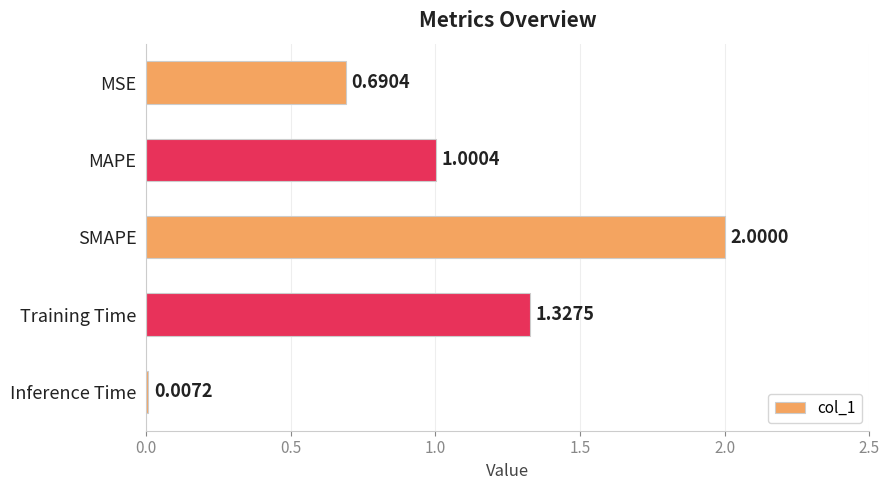

What is the sum of all values?

5.0